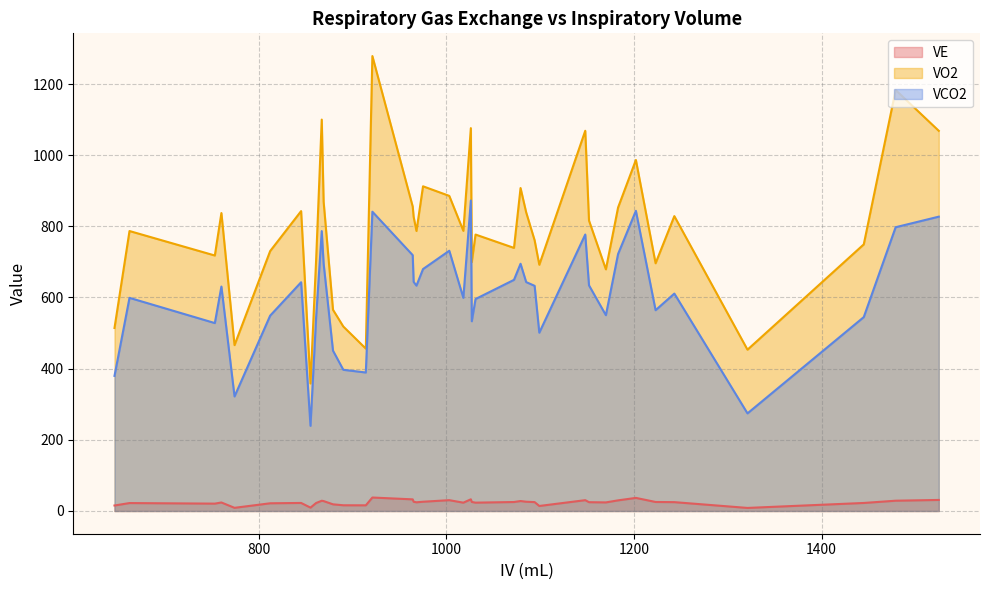

What is the highest value of the VO2 series?

1278.5